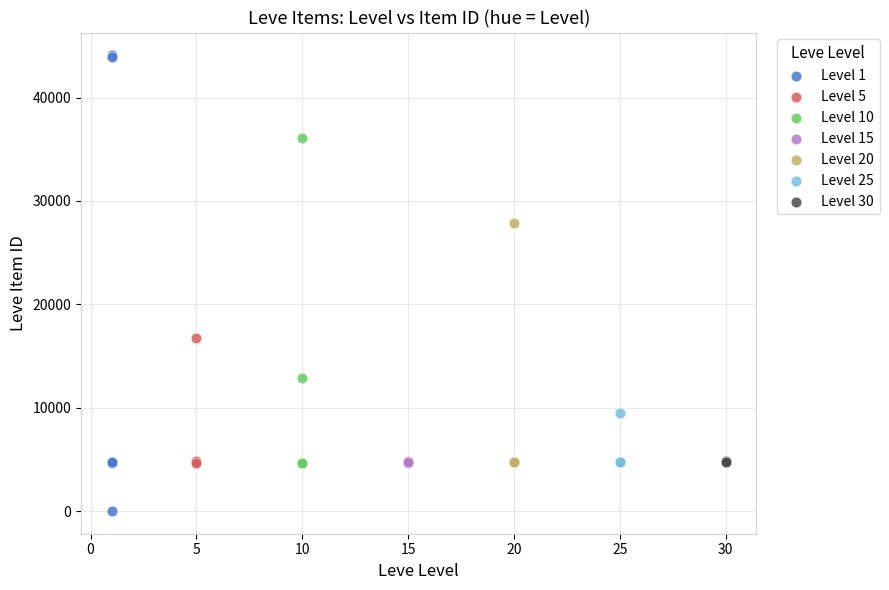

Which series contains the highest Y value?

Level 1